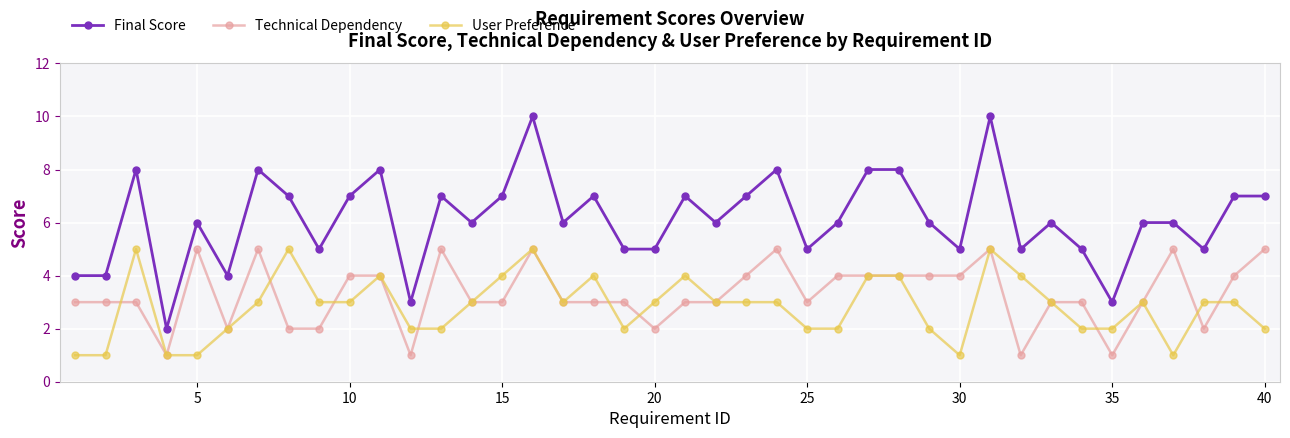

What is the difference between the maximum and second lowest values in the User Preference series?

4